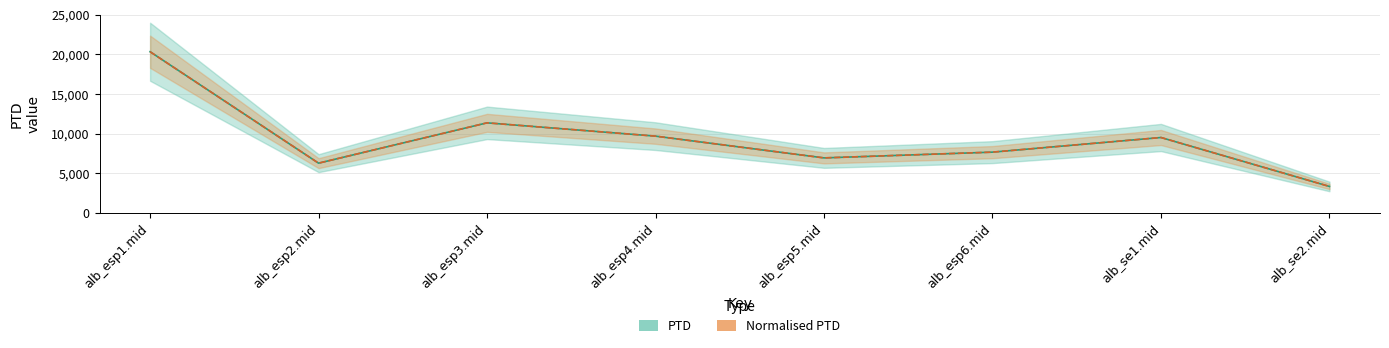

Is it true that PTD equals 20326.7 at alb_esp1.mid?

True